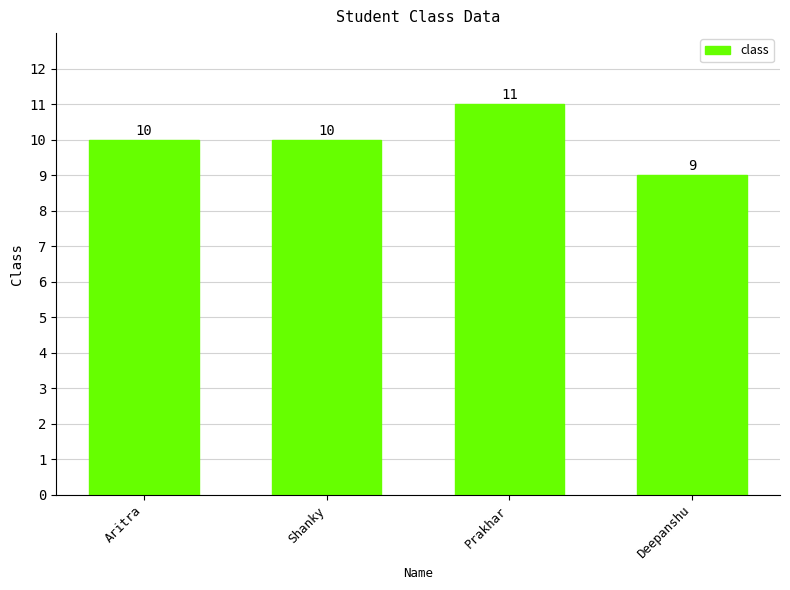

What is the label of the 4th bar from the right?

Aritra